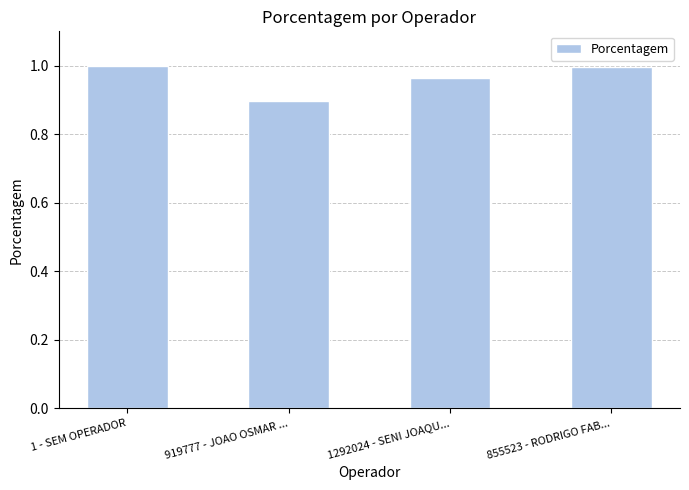

What is the label of the 2nd bar from the right?

1292024 - SENI JOAQU...